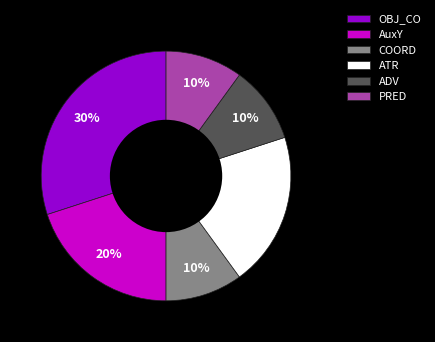

Is the sum of ADV and OBJ_CO greater than half?

No